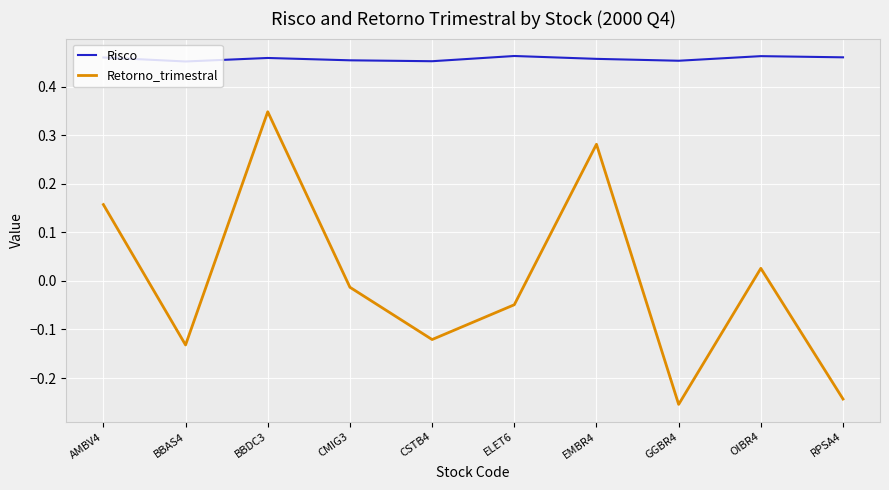

Count the Risco values in the range 0 to 1.

10